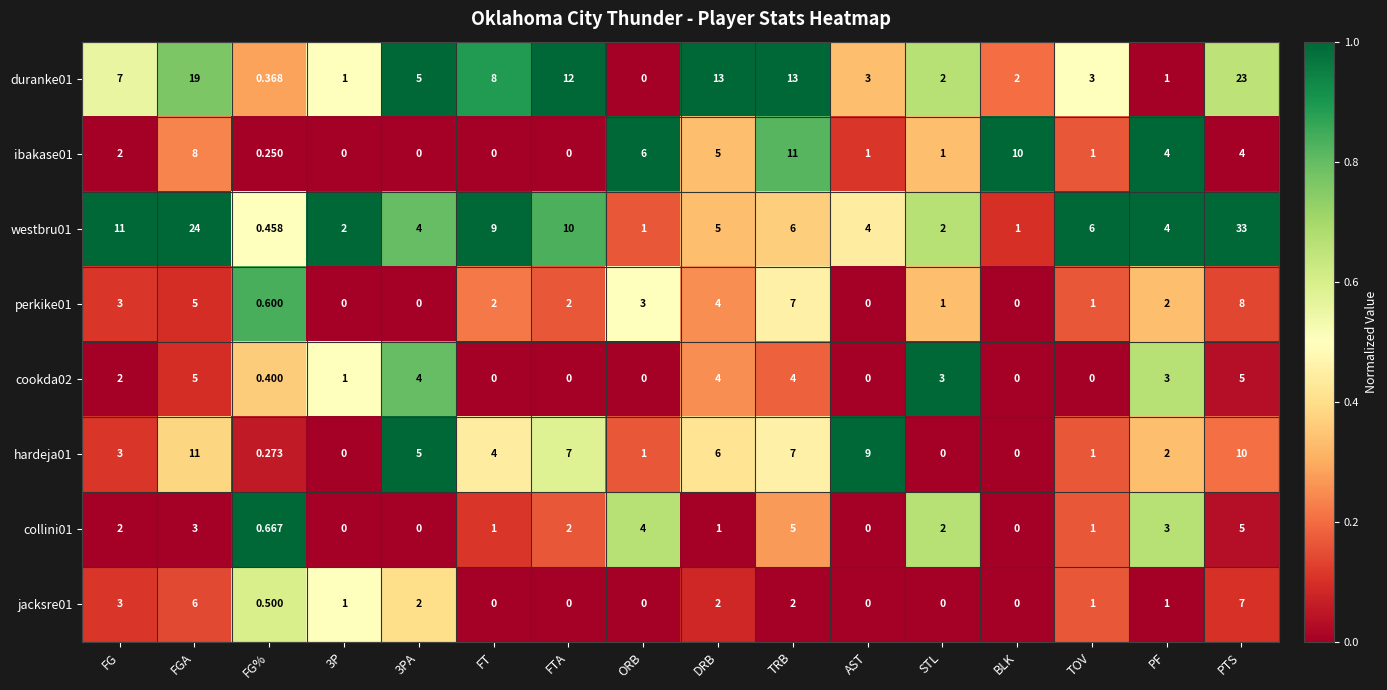

At which category is the sum across all series the highest?

PTS